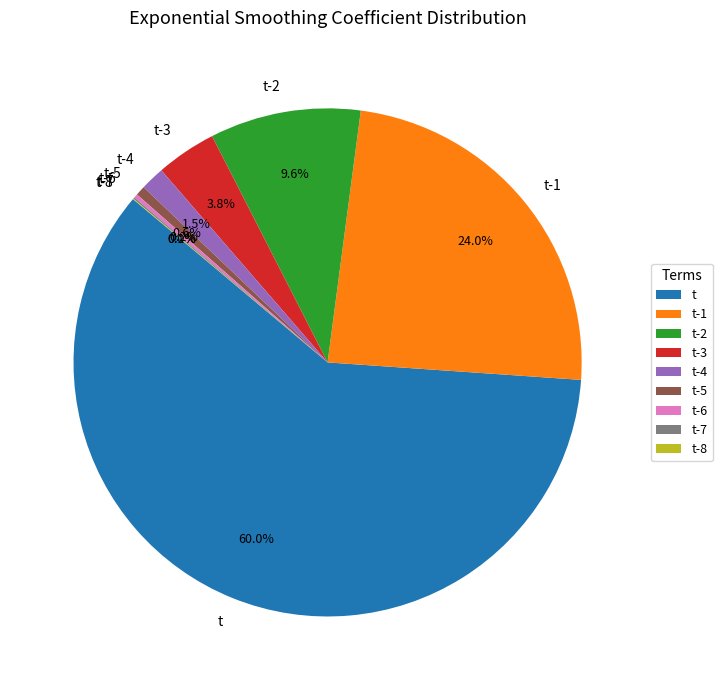

Is there a majority slice in this chart?

Yes